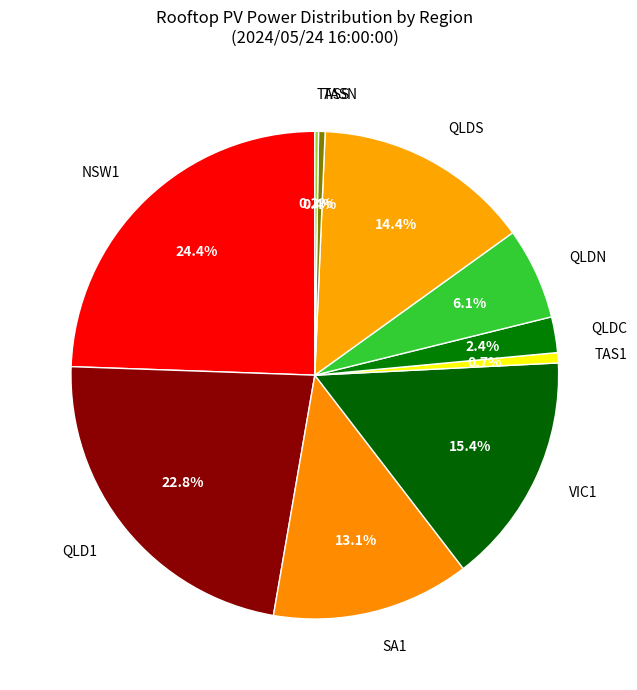

Which slice is the largest?

NSW1